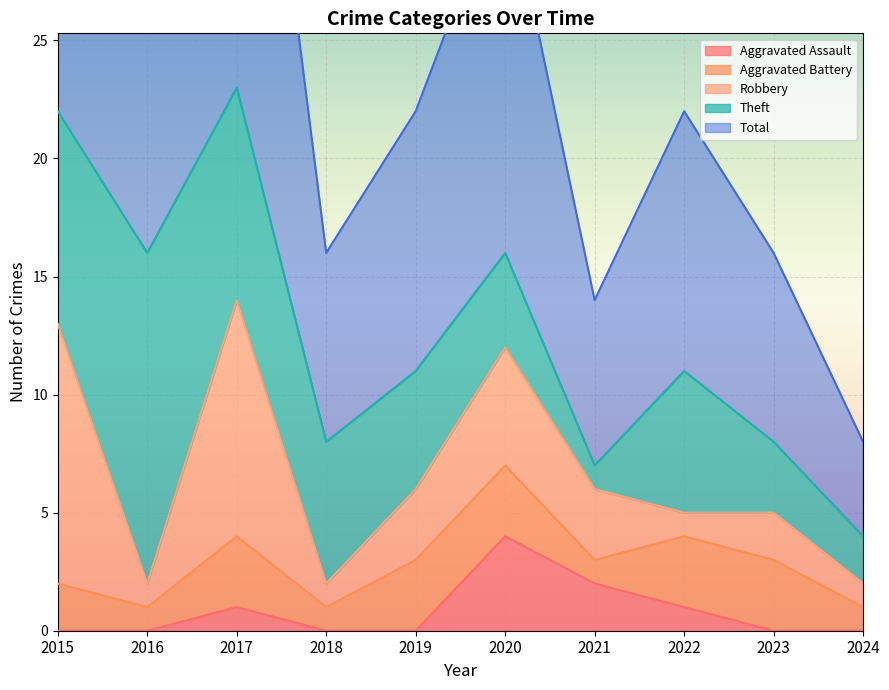

At which category is the sum across all series the highest?

2017